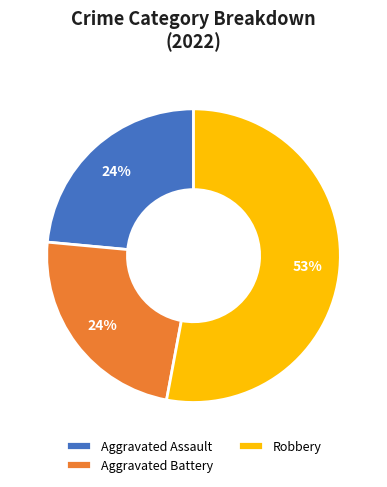

Which category has the biggest portion of the pie?

Robbery